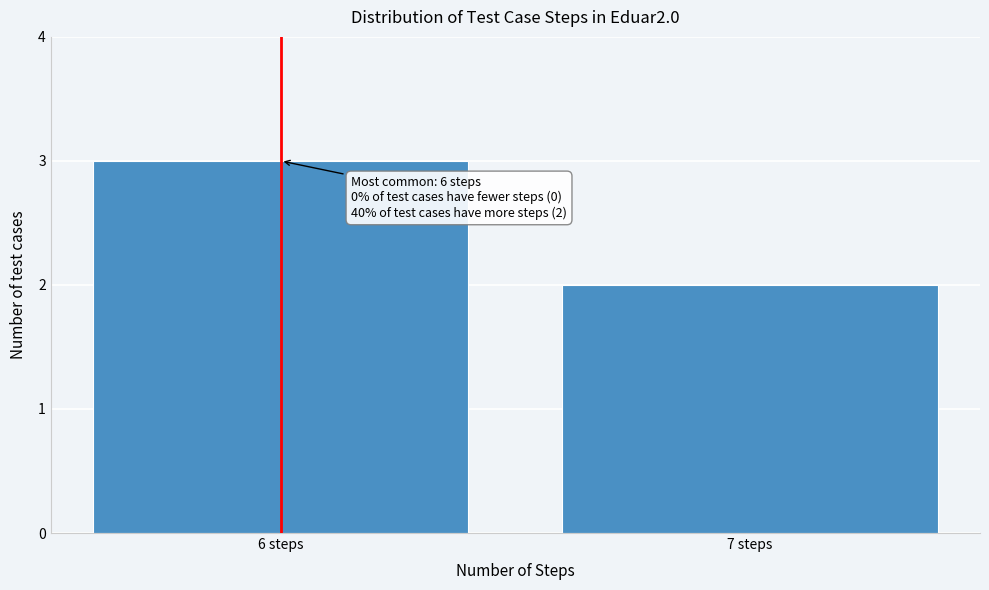

Reading left to right, transcribe all the data shown in this chart.

3	2